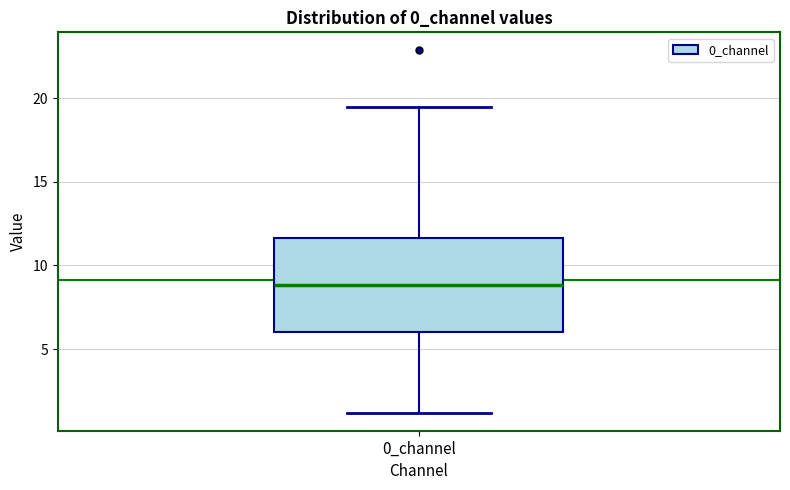

Transcribe this box plot: give where the median line is, the range the box spans, and where the two whiskers end, as read against the y-axis. The values are not printed on the chart, so give them approximately, as read against the axis.

median 9.0, box 6.0 to 11.5, whiskers 1.0 to 19.5